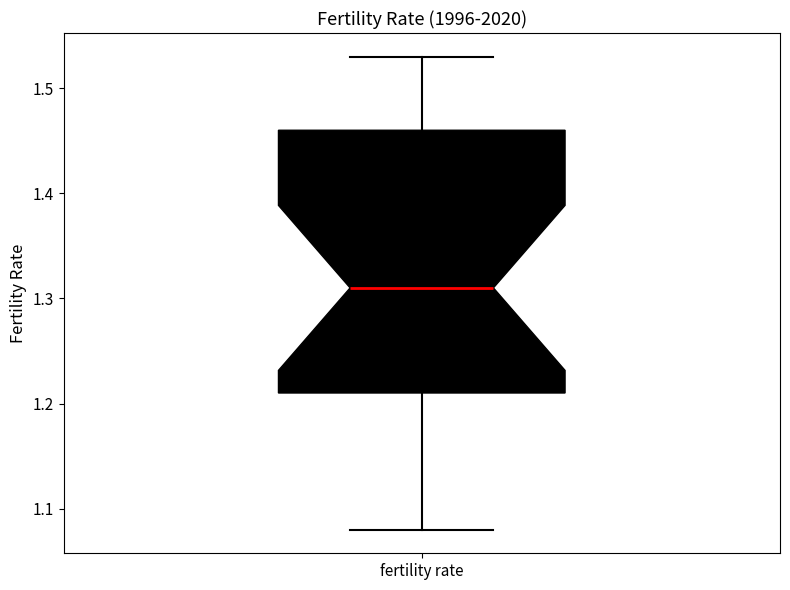

Transcribe this box plot: give where the median line is, the range the box spans, and where the two whiskers end, as read against the y-axis. The values are not printed on the chart, so give them approximately, as read against the axis.

median 1.31, box 1.21 to 1.46, whiskers 1.08 to 1.53